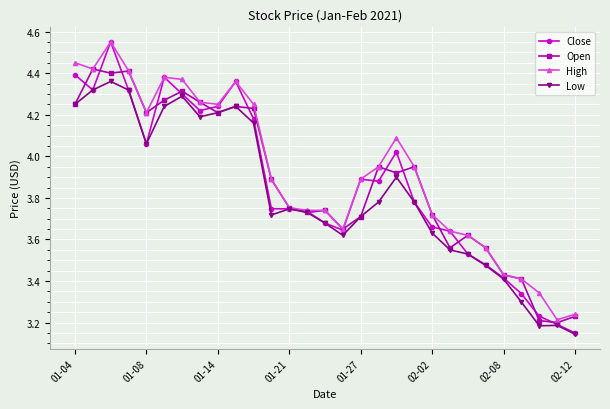

True or false: Low has more than 2 points higher than both neighbors.

True